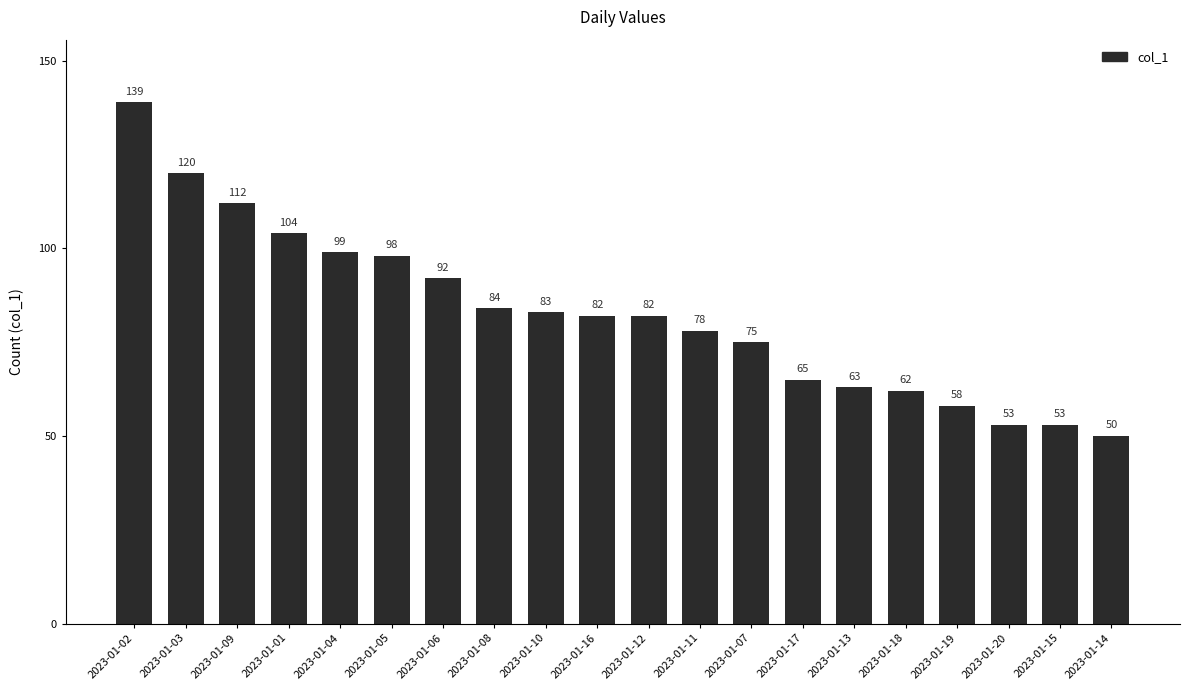

Reading left to right, what are all the values shown in this chart?

139	120	112	104	99	98	92	84	83	82	82	78	75	65	63	62	58	53	53	50